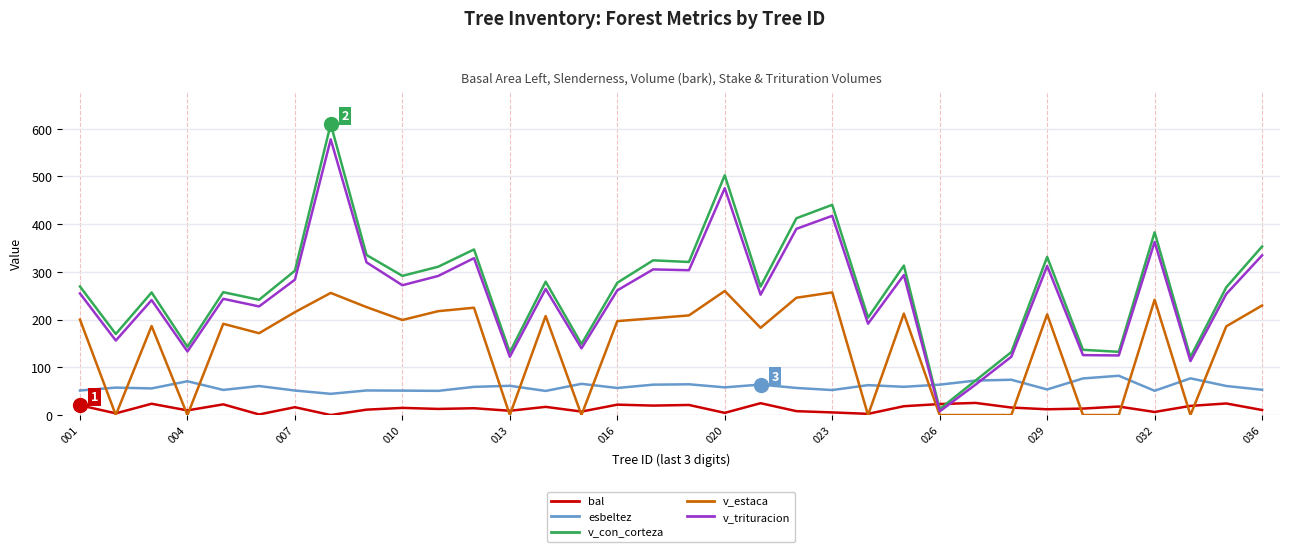

In v_con_corteza, how many points are higher than both neighbors (excluding endpoints)?

11